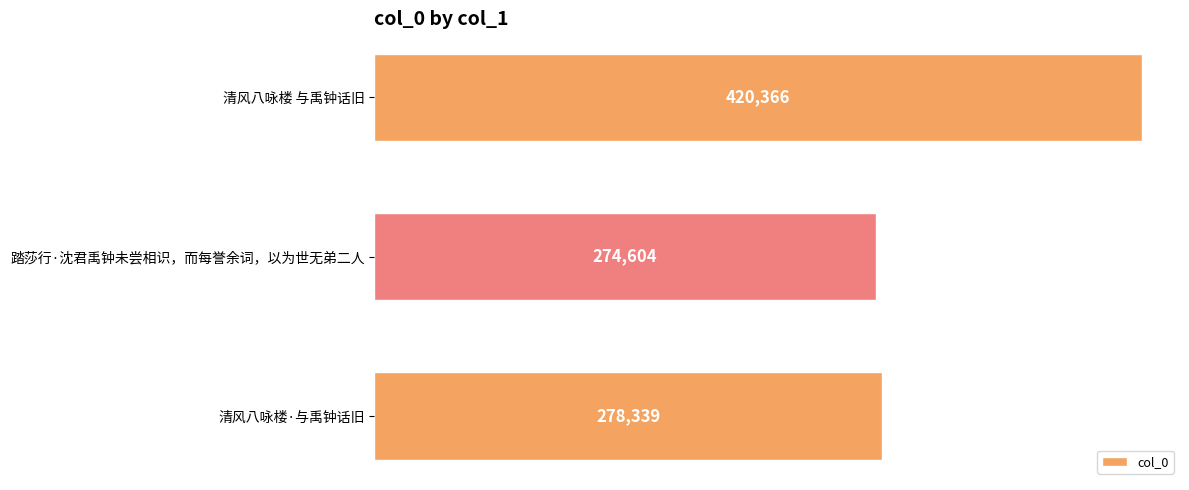

What is the smallest value displayed?

274604